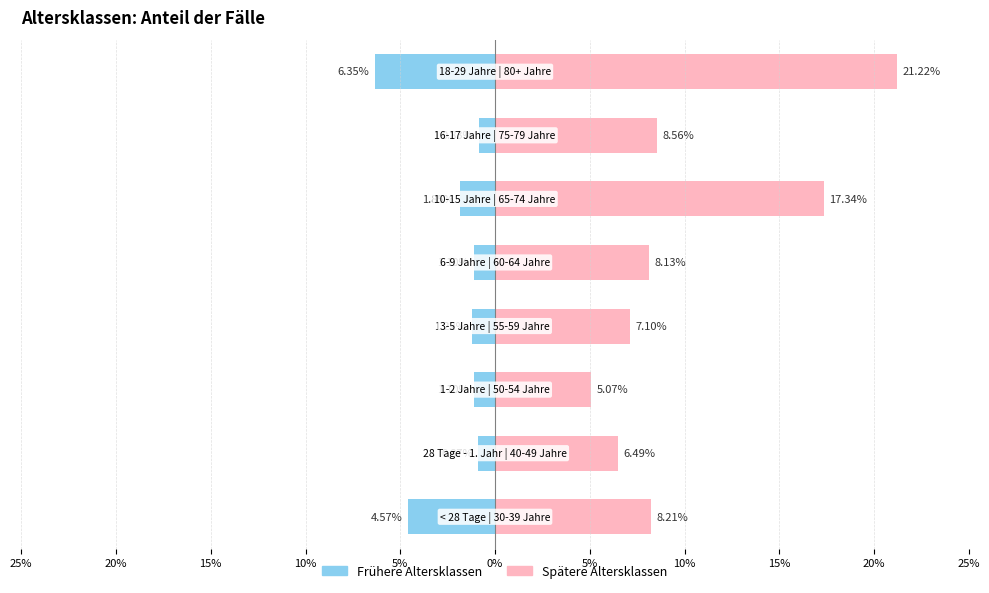

Rank the series by their maximum value, from lowest to highest.

Frühere Altersklassen, Spätere Altersklassen